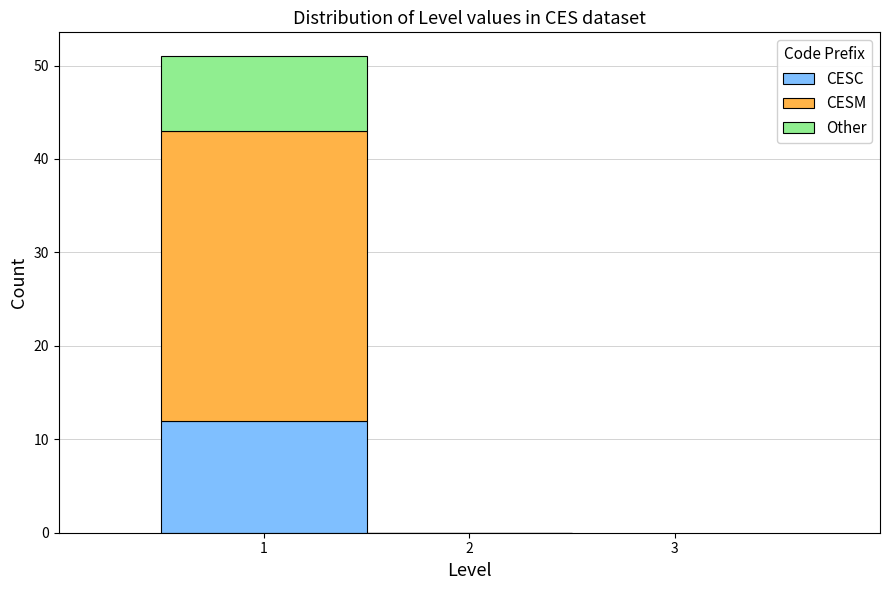

What is the total height of the stacked bar covering 0.5 to 1.5 on the x-axis? The values are not printed on the chart, so give them approximately, as read against the axis.

51